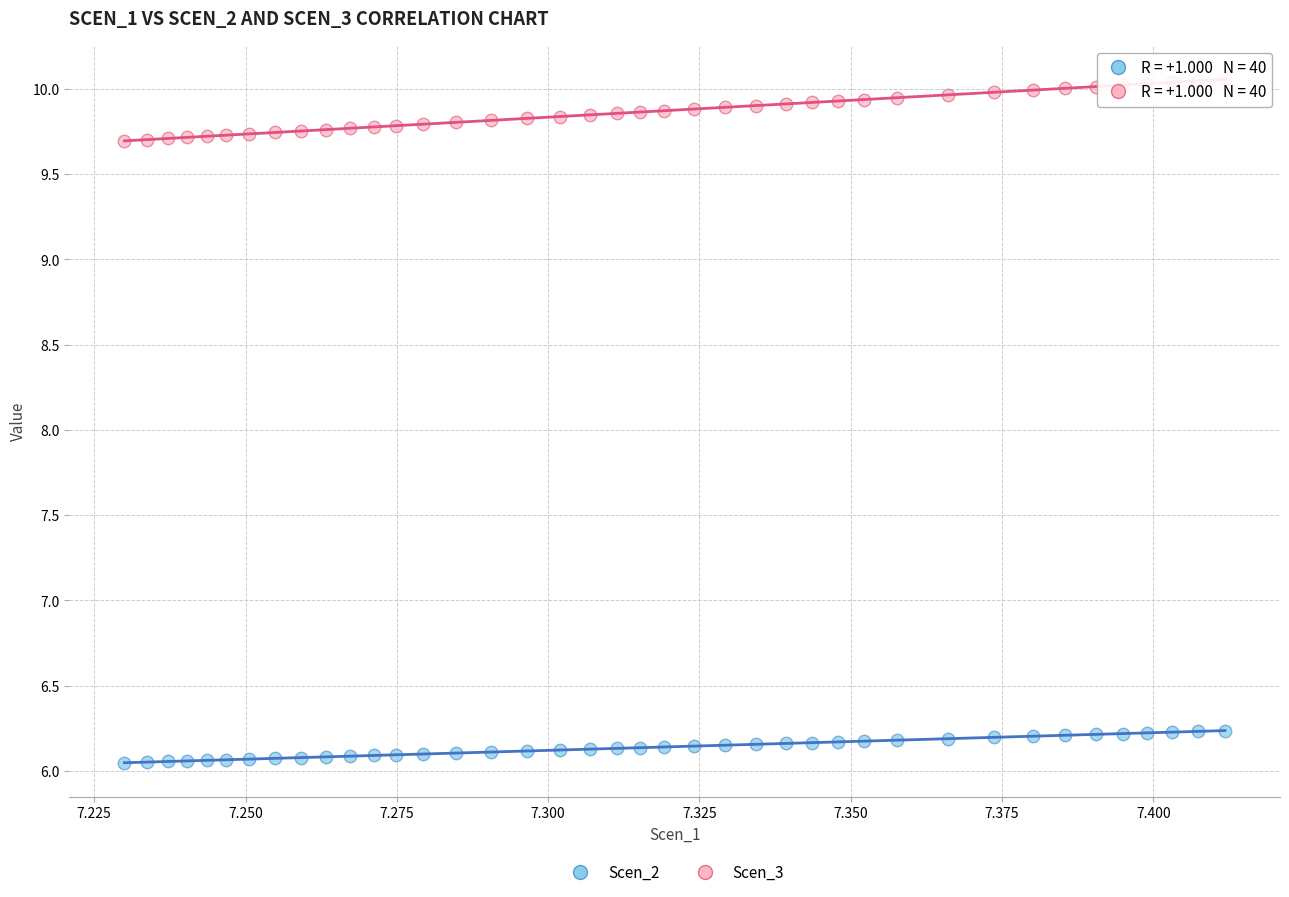

What are all the series names shown in the legend?

Scen_2, Scen_3